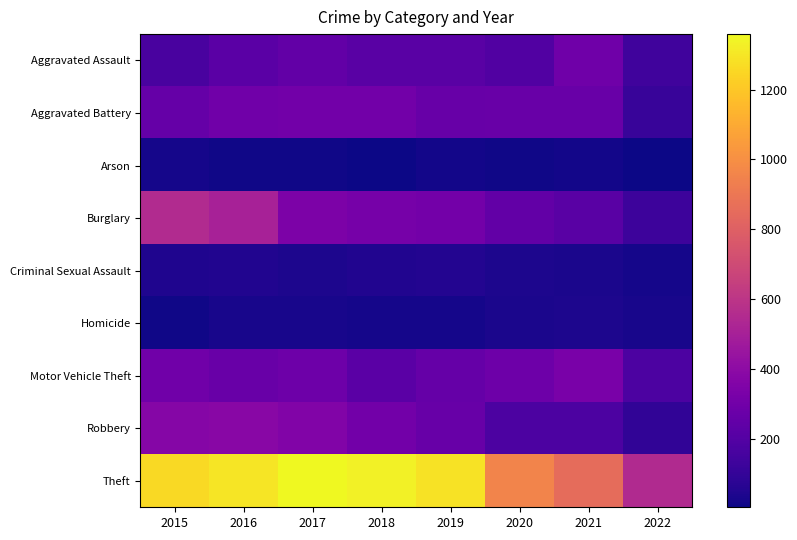

What is the total value across all series at 2019?

2701